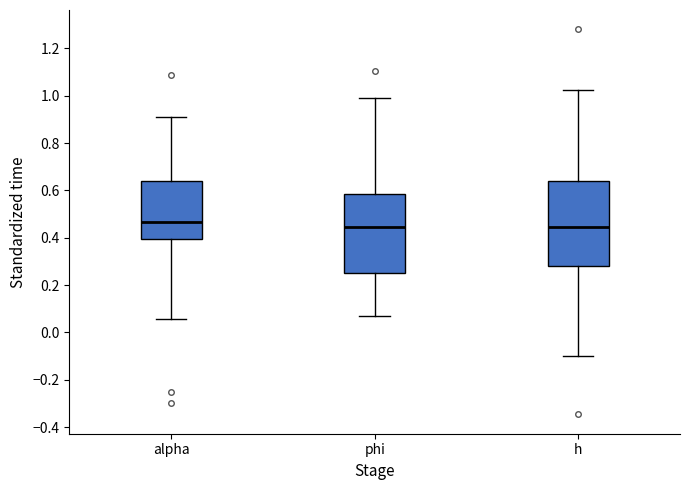

Reading left to right, read every box against the y-axis: the position of its median line, the range the box covers, and the ends of its whiskers. The values are not printed on the chart, so give them approximately, as read against the axis.

alpha: median 0.46, box 0.40 to 0.64, whiskers 0.06 to 0.92
phi: median 0.44, box 0.26 to 0.58, whiskers 0.06 to 1.00
h: median 0.44, box 0.28 to 0.64, whiskers -0.10 to 1.02